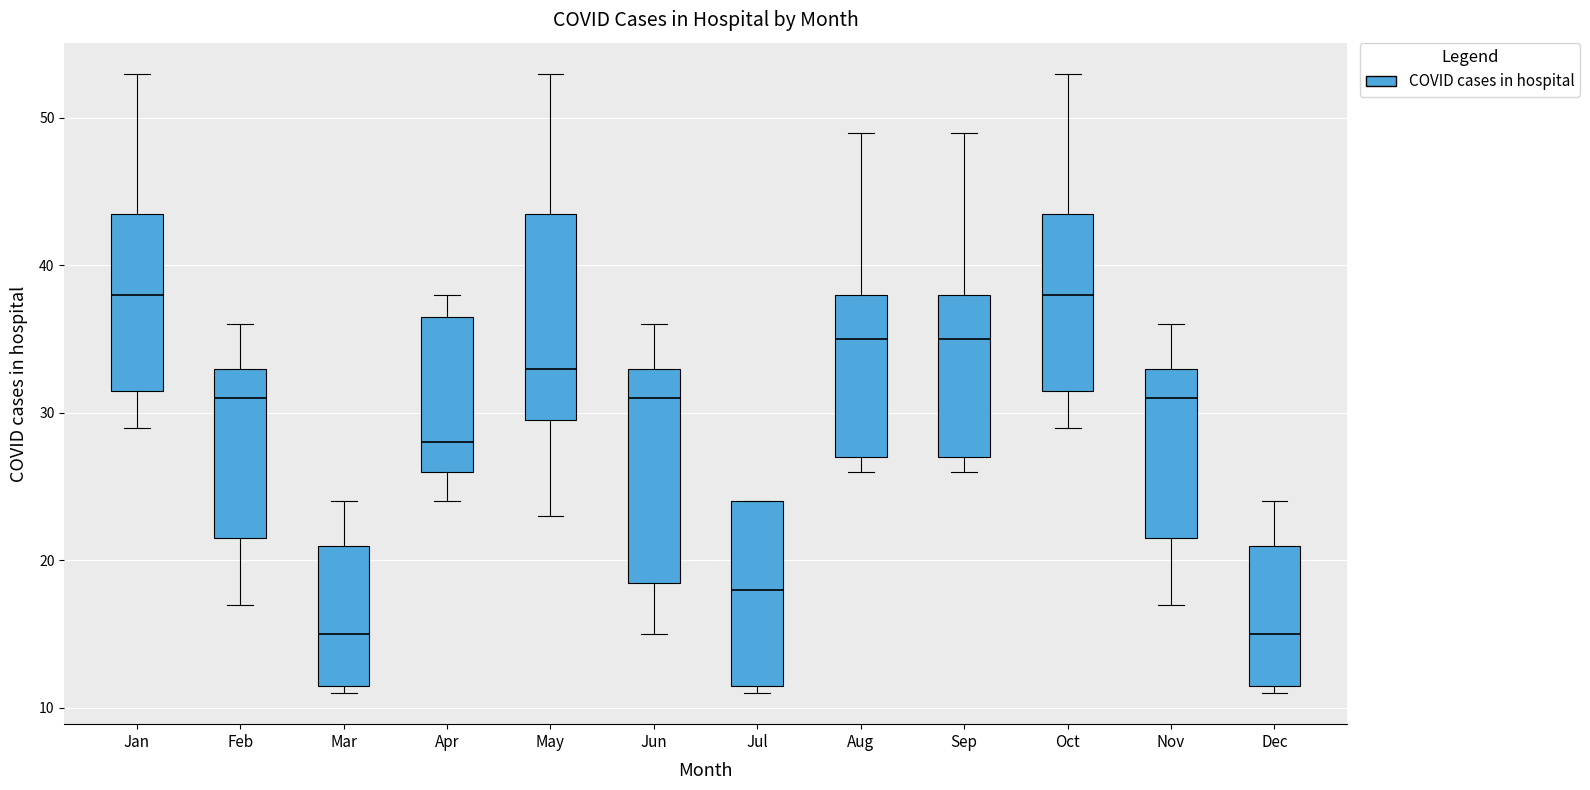

Where does the upper whisker of the box for Feb end on the y-axis? The values are not printed on the chart, so give them approximately, as read against the axis.

36